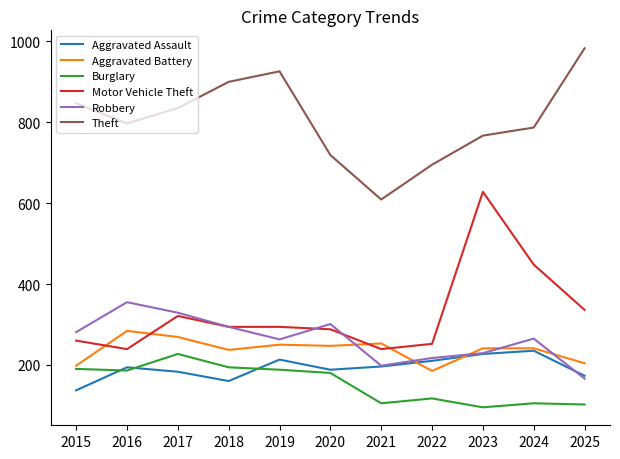

True or false: Theft has a value of 695 at 2022.

True